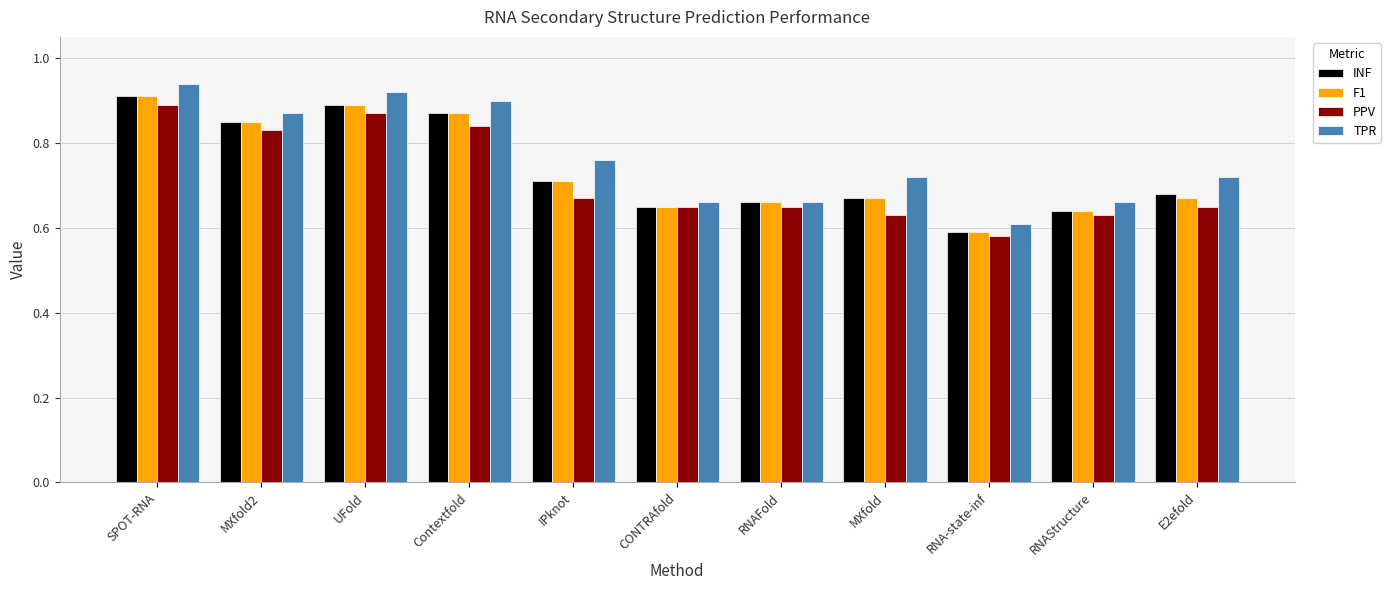

What is the sum of the INF values at RNAStructure and RNAFold?

1.3